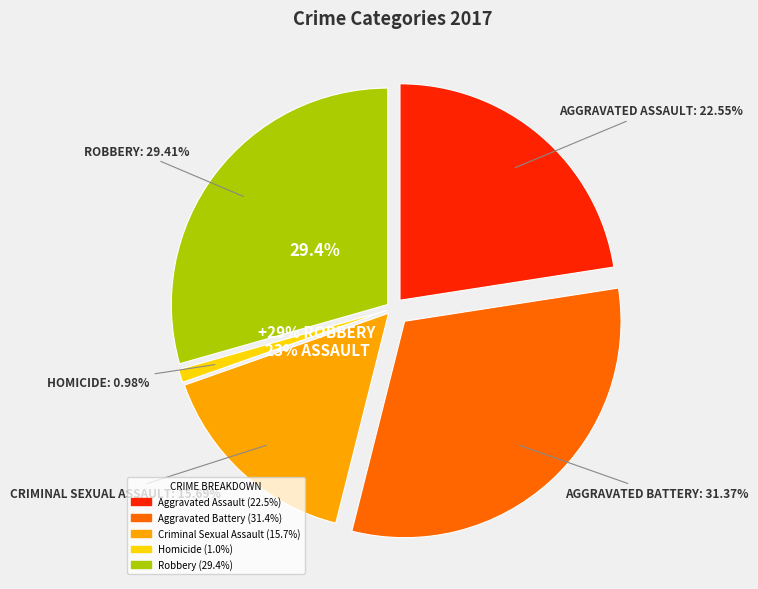

To the nearest percent, what is the difference between the largest and smallest slice percentages?

30%